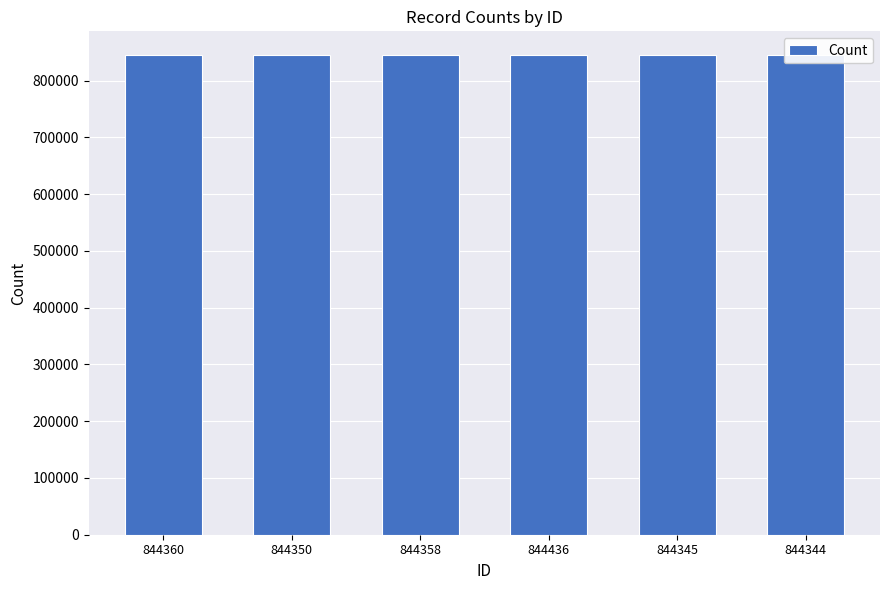

Which has a higher value, 844345 or 844436?

844436